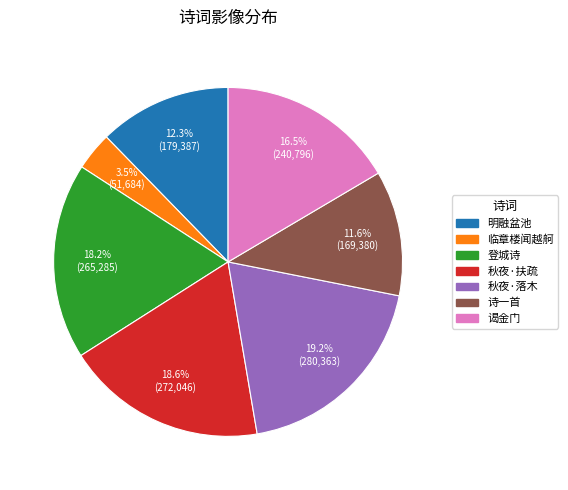

Is there any slice that represents more than half of the pie?

No